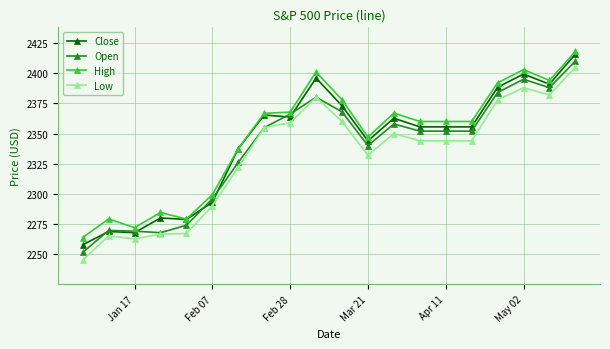

List the series in order of their overall mean, lowest first.

Low, Open, Close, High